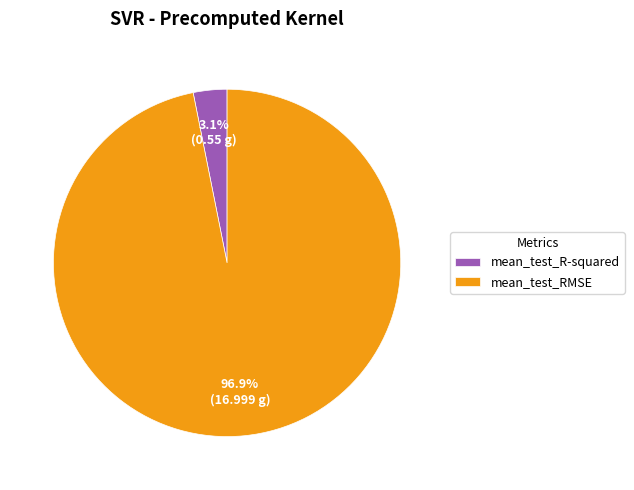

Count the number of slices in the pie.

2